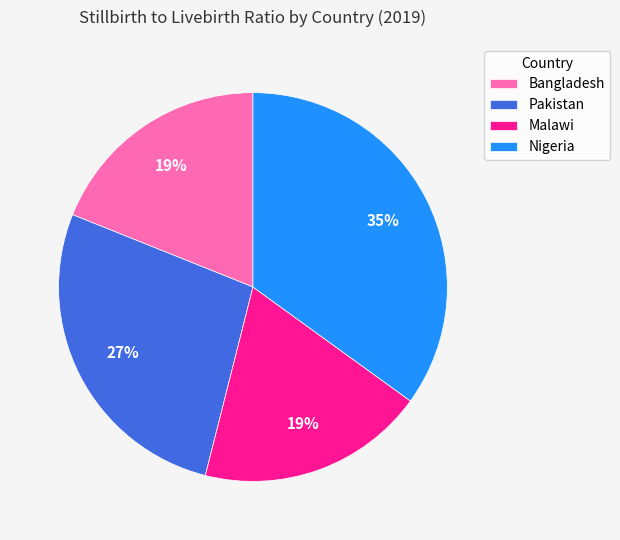

The Bangladesh slice represents 8% of the pie. True or false?

False